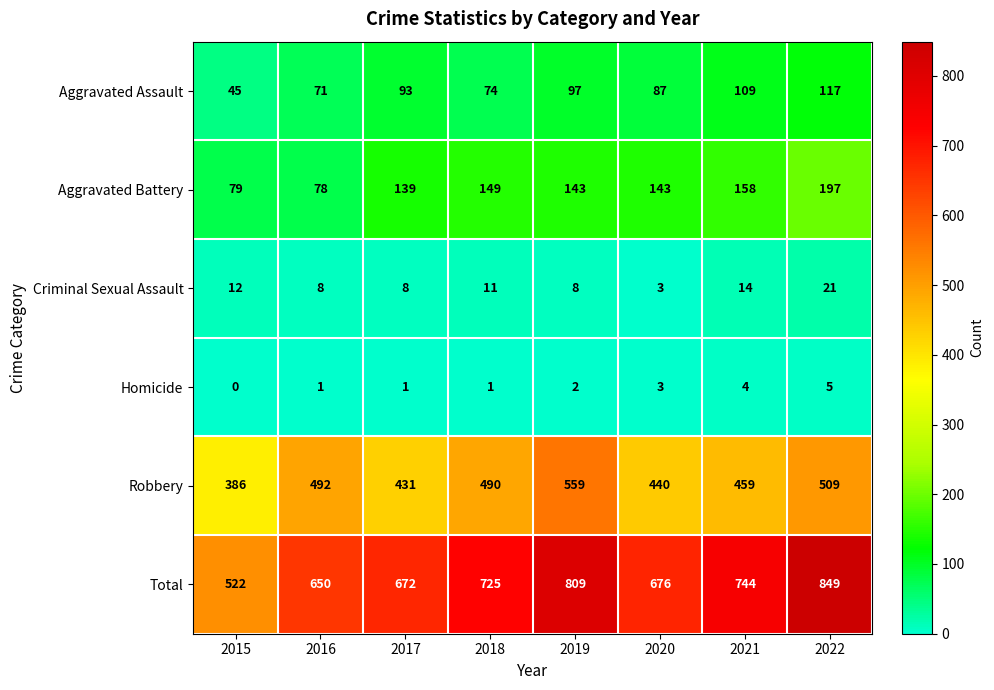

At which category is the sum across all series the highest?

2022